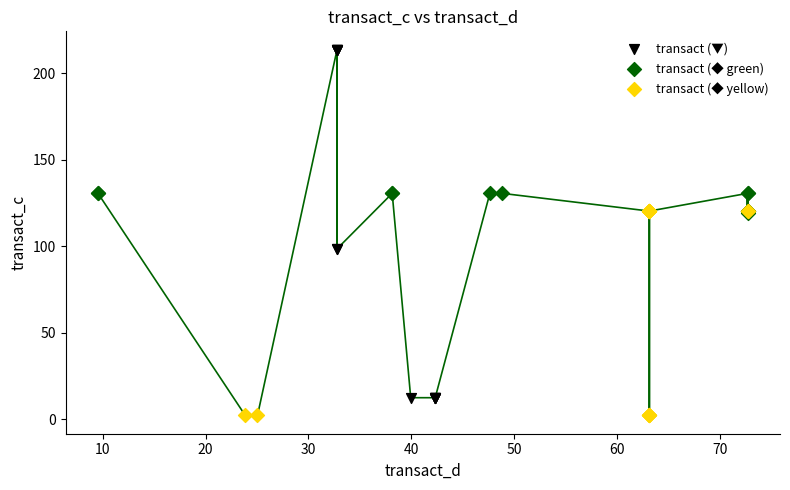

Which series reaches the maximum Y coordinate?

transact (▼)